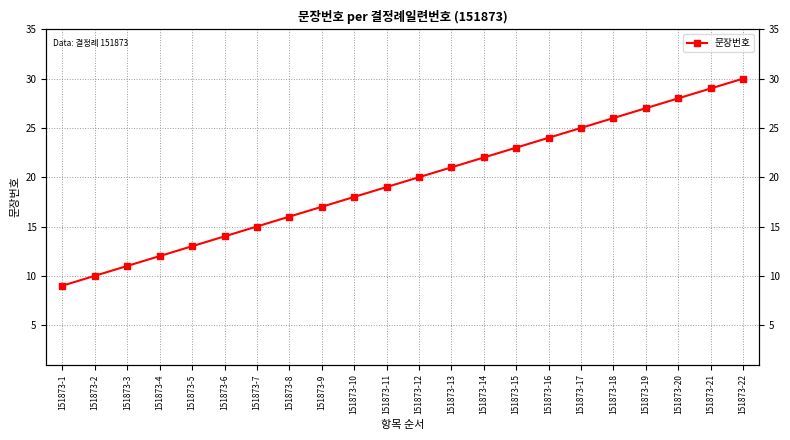

Reading right to left, extract all data points from this chart.

30	29	28	27	26	25	24	23	22	21	20	19	18	17	16	15	14	13	12	11	10	9